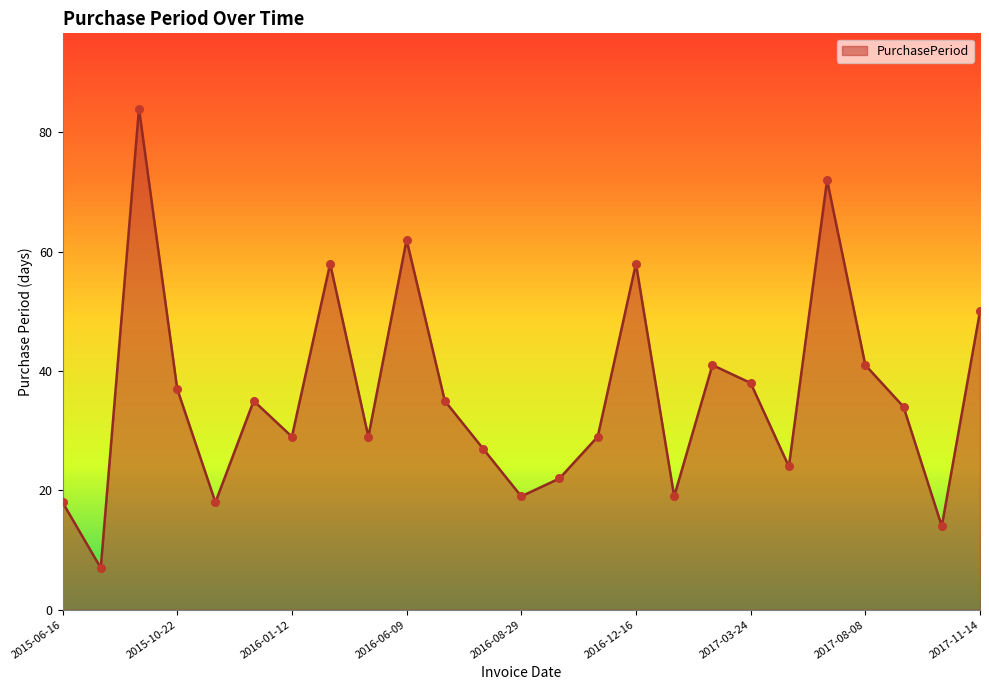

What is the greatest value displayed?

84